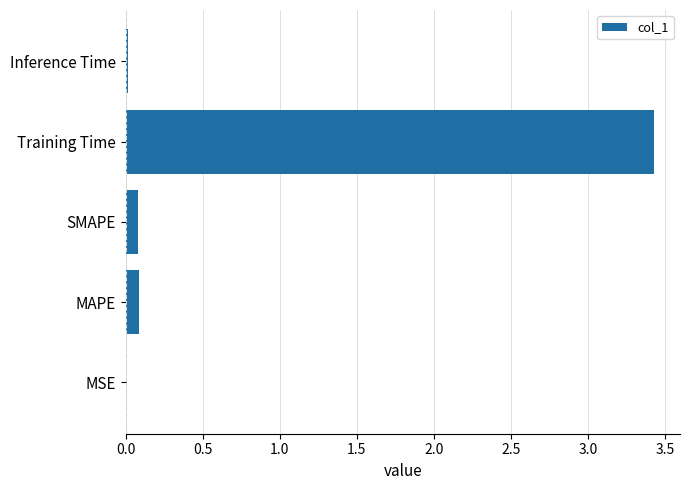

The chart shows a value of 4.6 at Training Time. True or false?

False